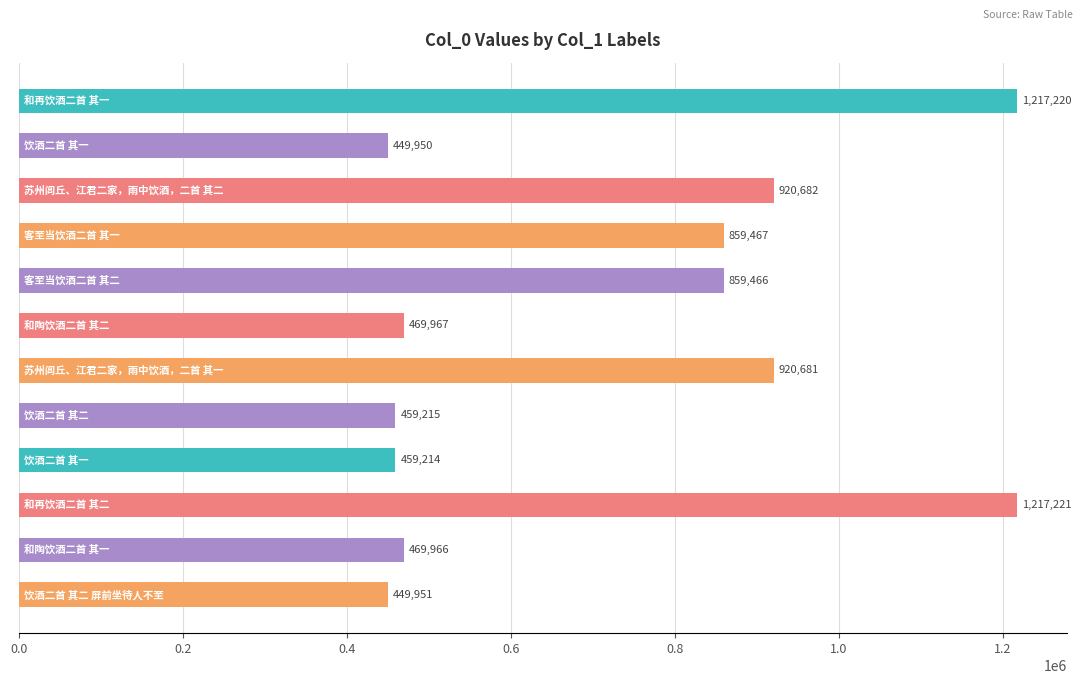

Count the number of categories in the chart.

12